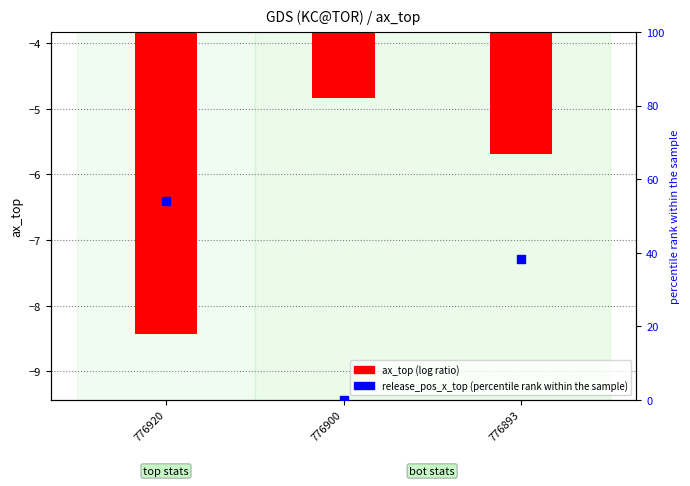

Which series has the largest total across all categories?

release_pos_x_top (percentile rank)